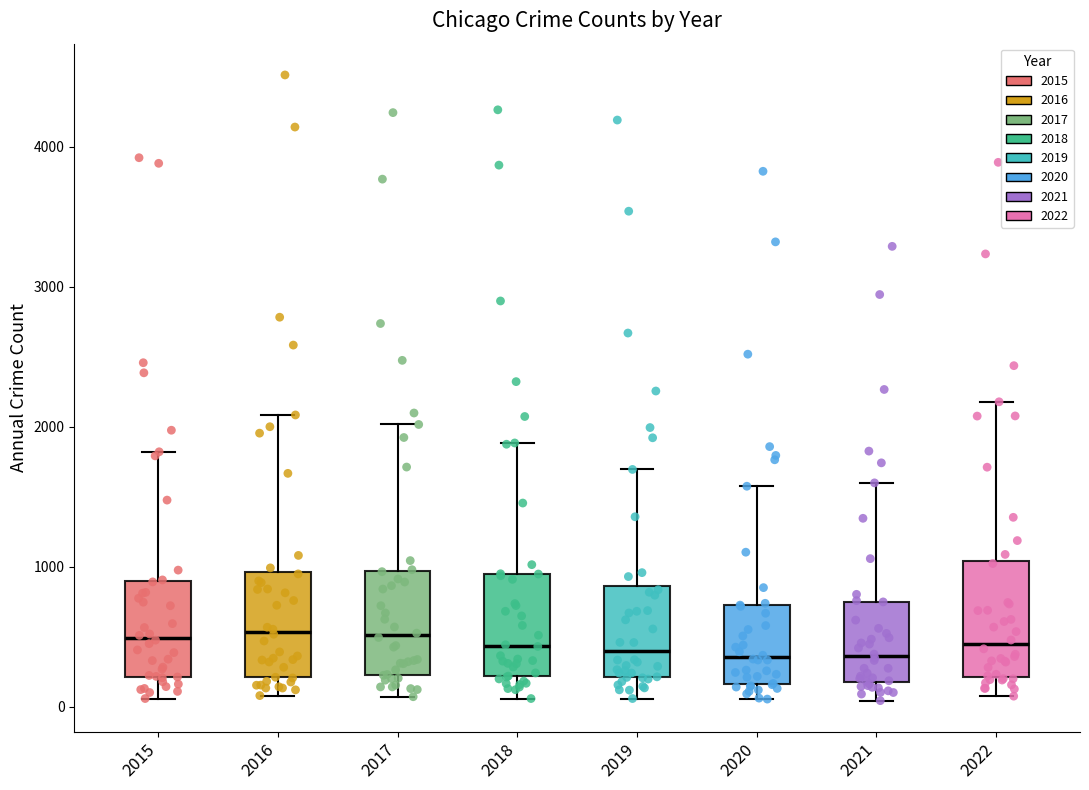

Reading left to right, transcribe this box plot: for each box, give where its median line is, the range the box spans, and where its two whiskers end, as read against the y-axis. The values are not printed on the chart, so give them approximately, as read against the axis.

2015: median 500, box 200 to 900, whiskers 100 to 1800
2016: median 500, box 200 to 1000, whiskers 100 to 2100
2017: median 500, box 200 to 1000, whiskers 100 to 2000
2018: median 400, box 200 to 900, whiskers 100 to 1900
2019: median 400, box 200 to 900, whiskers 100 to 1700
2020: median 400, box 200 to 700, whiskers 100 to 1600
2021: median 400, box 200 to 800, whiskers 0 to 1600
2022: median 400, box 200 to 1000, whiskers 100 to 2200